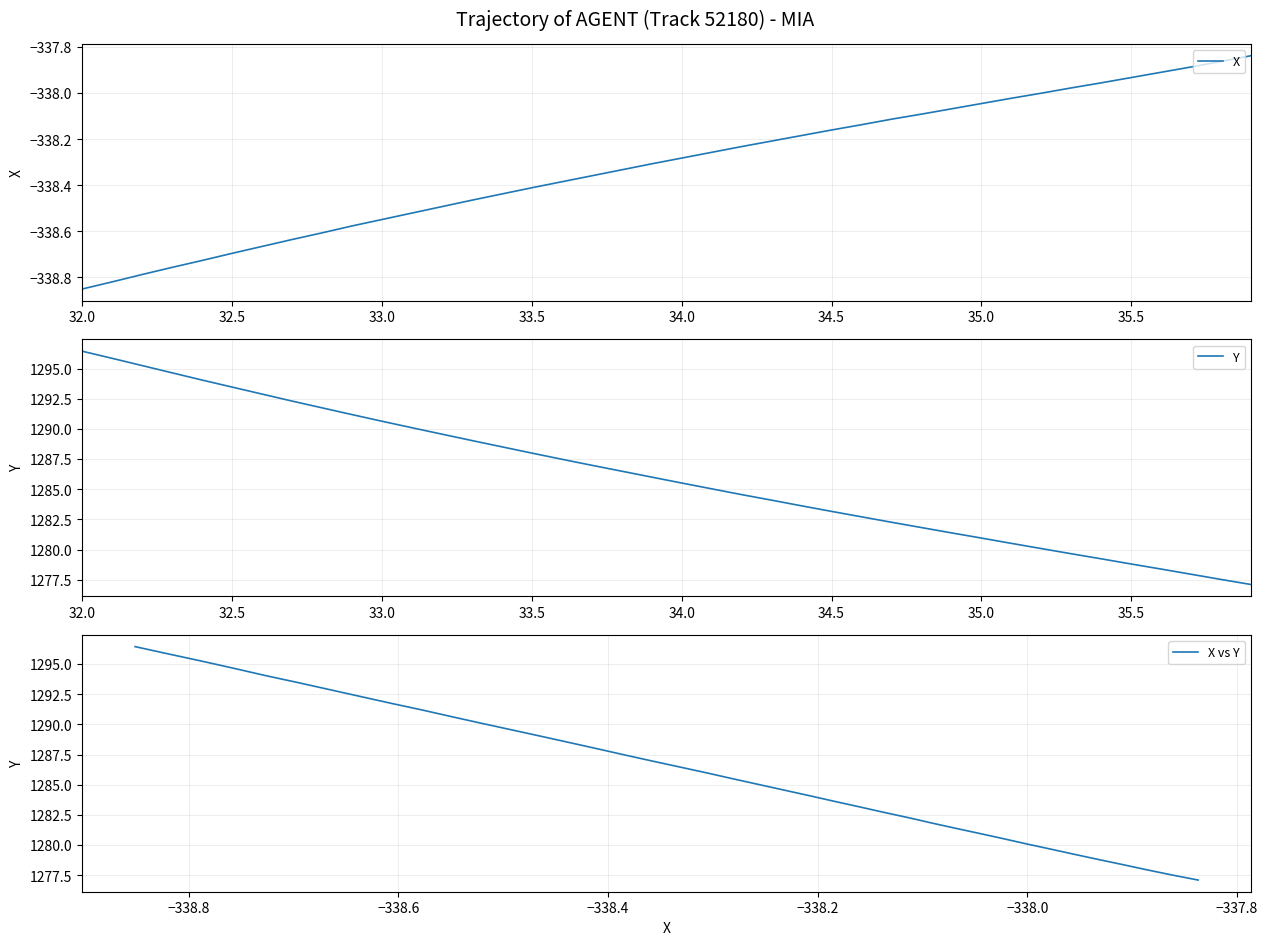

What is the minimum value for X vs Y?

1277.1